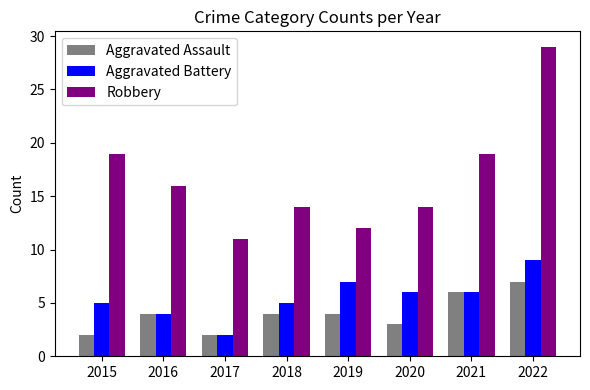

Rank the series at 2018 from lowest to highest value.

Aggravated Assault, Aggravated Battery, Robbery